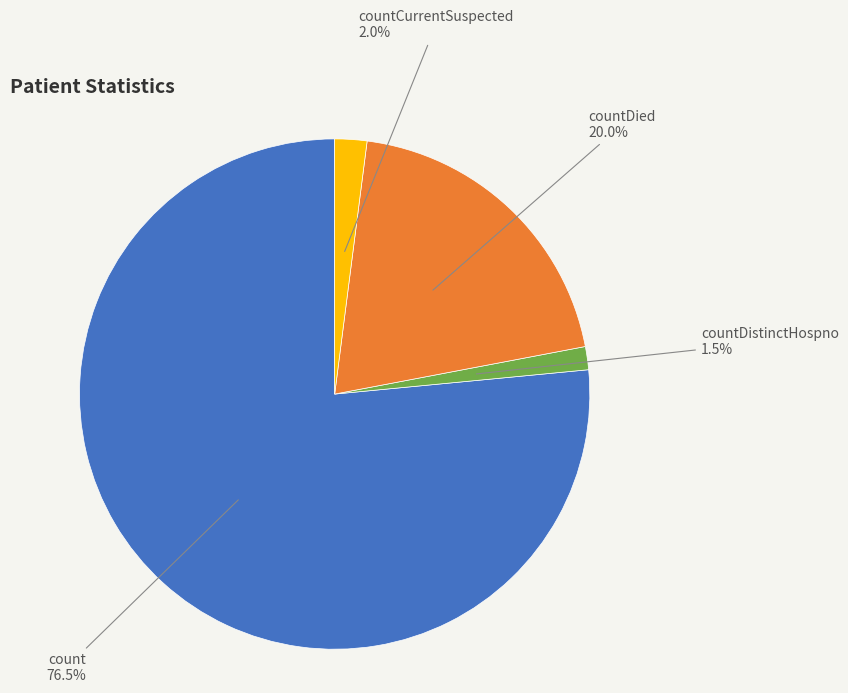

Does any single category account for the majority?

Yes